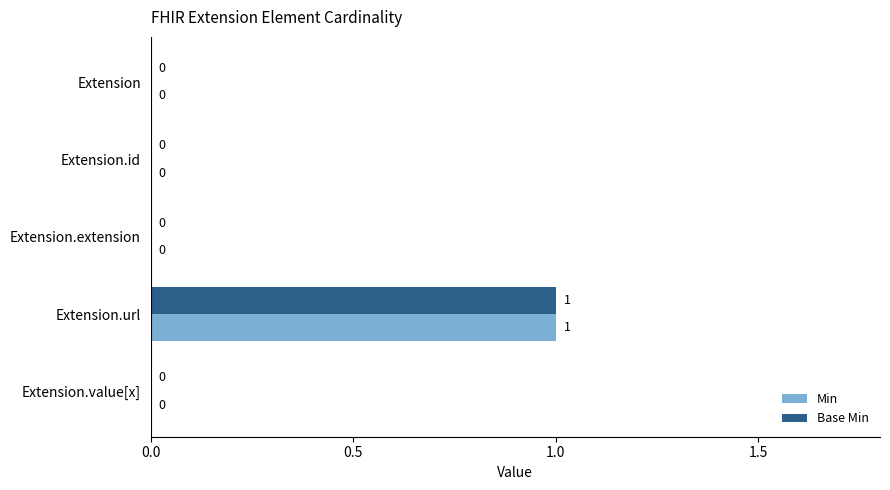

Count the number of categories in the chart.

5